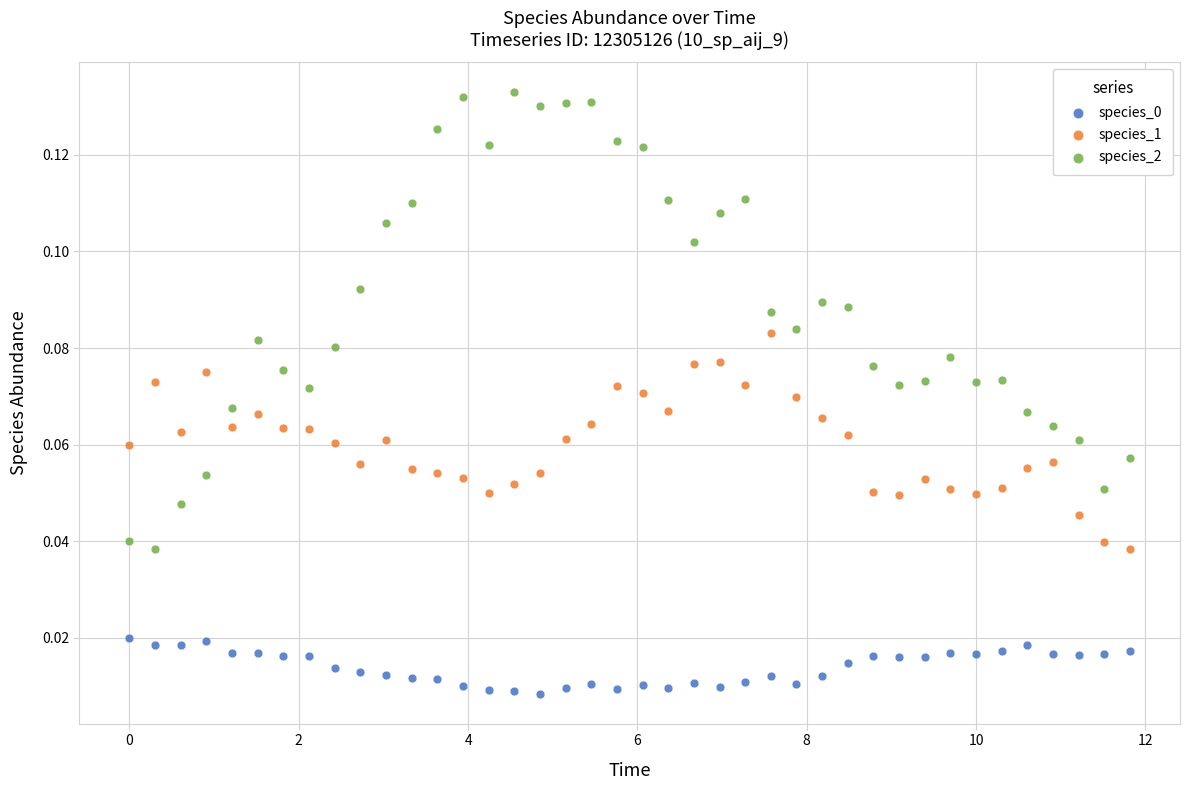

Which series reaches the maximum Y coordinate?

species_2